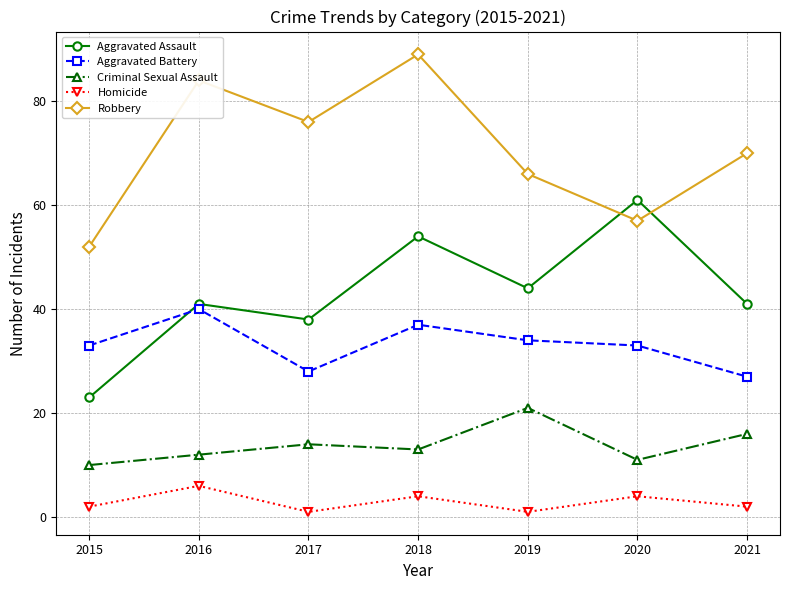

Reading right to left, transcribe all the data shown in this chart.

Aggravated Assault: 2021=41	2020=61	2019=44	2018=54	2017=38	2016=41	2015=23
Aggravated Battery: 2021=27	2020=33	2019=34	2018=37	2017=28	2016=40	2015=33
Criminal Sexual Assault: 2021=16	2020=11	2019=21	2018=13	2017=14	2016=12	2015=10
Homicide: 2021=2	2020=4	2019=1	2018=4	2017=1	2016=6	2015=2
Robbery: 2021=70	2020=57	2019=66	2018=89	2017=76	2016=84	2015=52